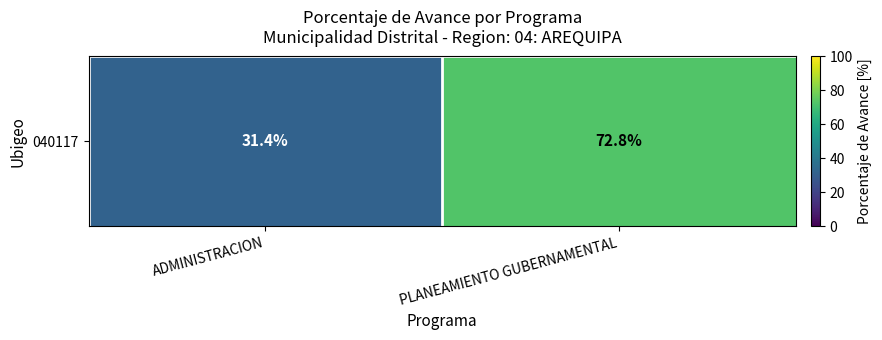

What is the smallest value displayed?

31.4